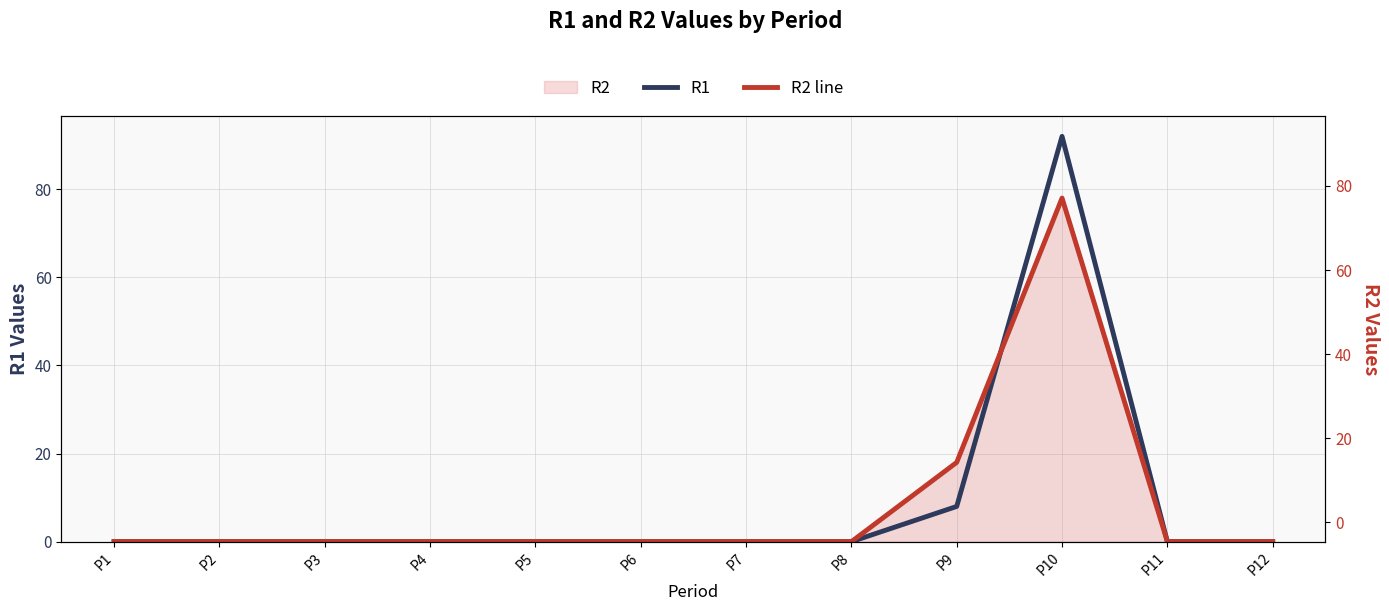

Is the value of R1 at P8 greater than the value of R2 line at P8?

No